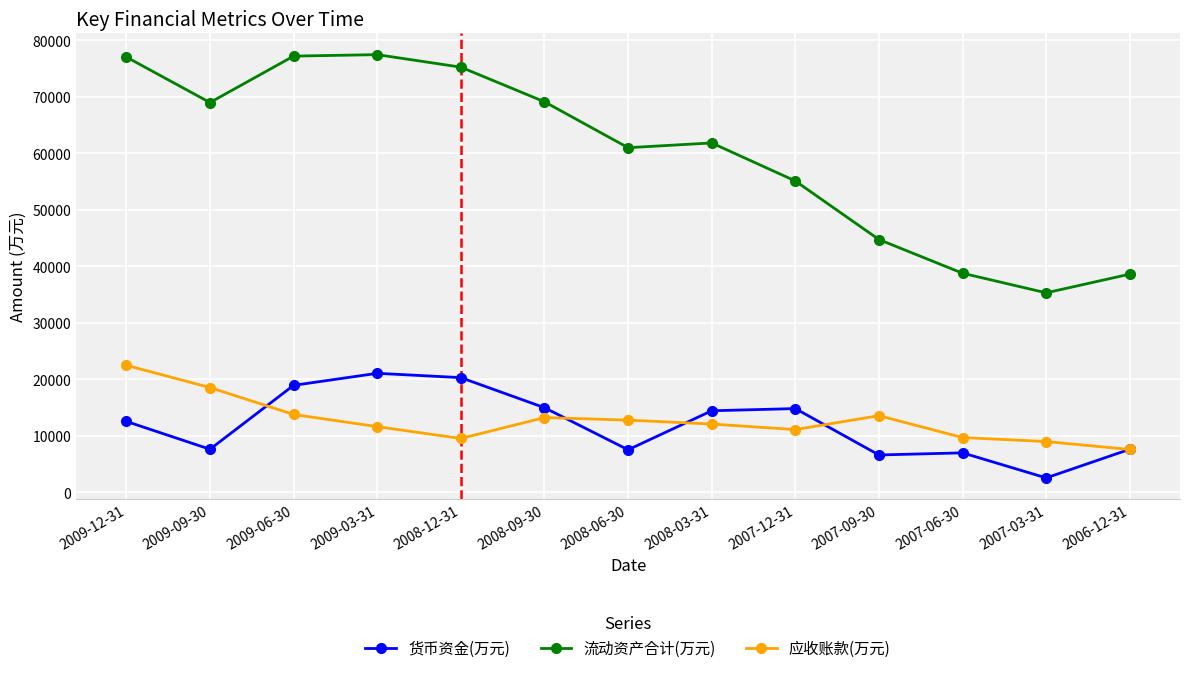

What is the value of the 流动资产合计(万元) point at the 5th from the left?

75251